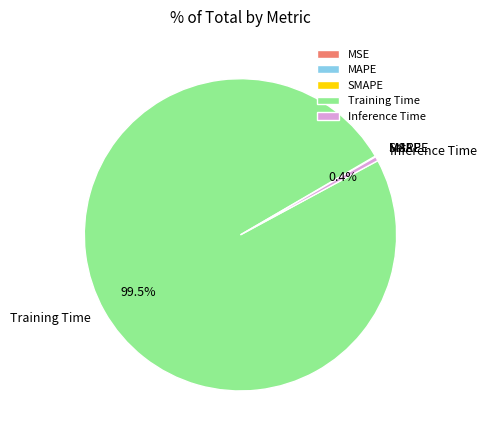

Does Training Time represent more than half of the total?

Yes